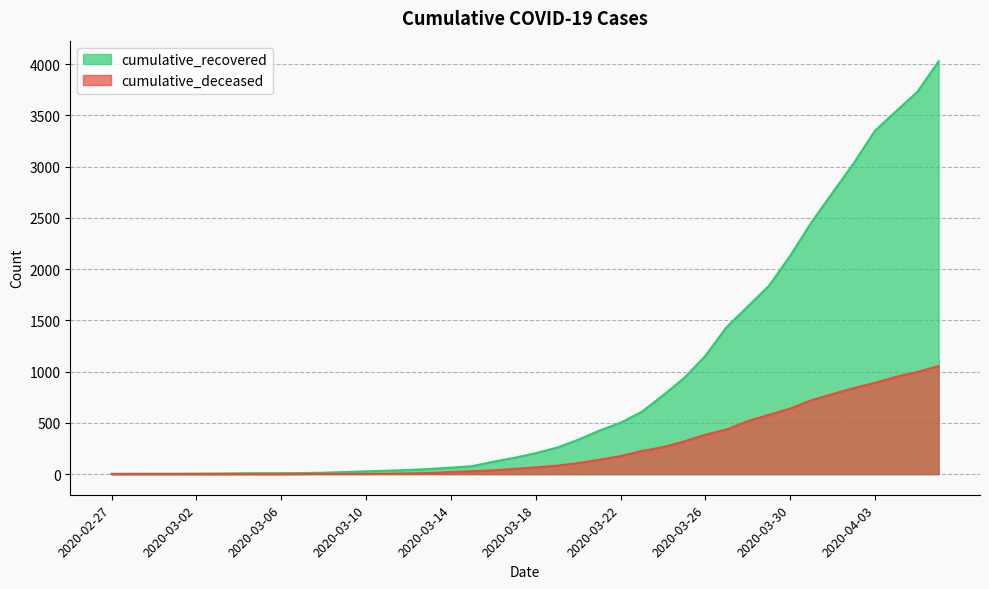

Reading left to right, extract all data points from this chart.

cumulative_recovered: 2020-02-27=3	2020-02-28=4	2020-02-29=4	2020-03-01=4	2020-03-02=5	2020-03-03=6	2020-03-04=8	2020-03-05=9	2020-03-06=9	2020-03-07=10	2020-03-08=14	2020-03-09=20	2020-03-10=27	2020-03-11=33	2020-03-12=40	2020-03-13=50	2020-03-14=63	2020-03-15=77	2020-03-16=121	2020-03-17=159	2020-03-18=204	2020-03-19=258	2020-03-20=335	2020-03-21=424	2020-03-22=501	2020-03-23=607	2020-03-24=768	2020-03-25=938	2020-03-26=1154	2020-03-27=1434	2020-03-28=1635	2020-03-29=1837	2020-03-30=2130	2020-03-31=2456	2020-04-01=2746	2020-04-02=3034	2020-04-03=3350	2020-04-04=3541	2020-04-05=3730	2020-04-06=4027
cumulative_deceased: 2020-02-27=0	2020-02-28=0	2020-02-29=0	2020-03-01=0	2020-03-02=0	2020-03-03=0	2020-03-04=0	2020-03-05=0	2020-03-06=0	2020-03-07=1	2020-03-08=2	2020-03-09=2	2020-03-10=2	2020-03-11=4	2020-03-12=6	2020-03-13=11	2020-03-14=20	2020-03-15=28	2020-03-16=37	2020-03-17=51	2020-03-18=65	2020-03-19=82	2020-03-20=108	2020-03-21=140	2020-03-22=175	2020-03-23=225	2020-03-24=263	2020-03-25=319	2020-03-26=384	2020-03-27=435	2020-03-28=517	2020-03-29=578	2020-03-30=639	2020-03-31=720	2020-04-01=781	2020-04-02=839	2020-04-03=890	2020-04-04=950	2020-04-05=996	2020-04-06=1054